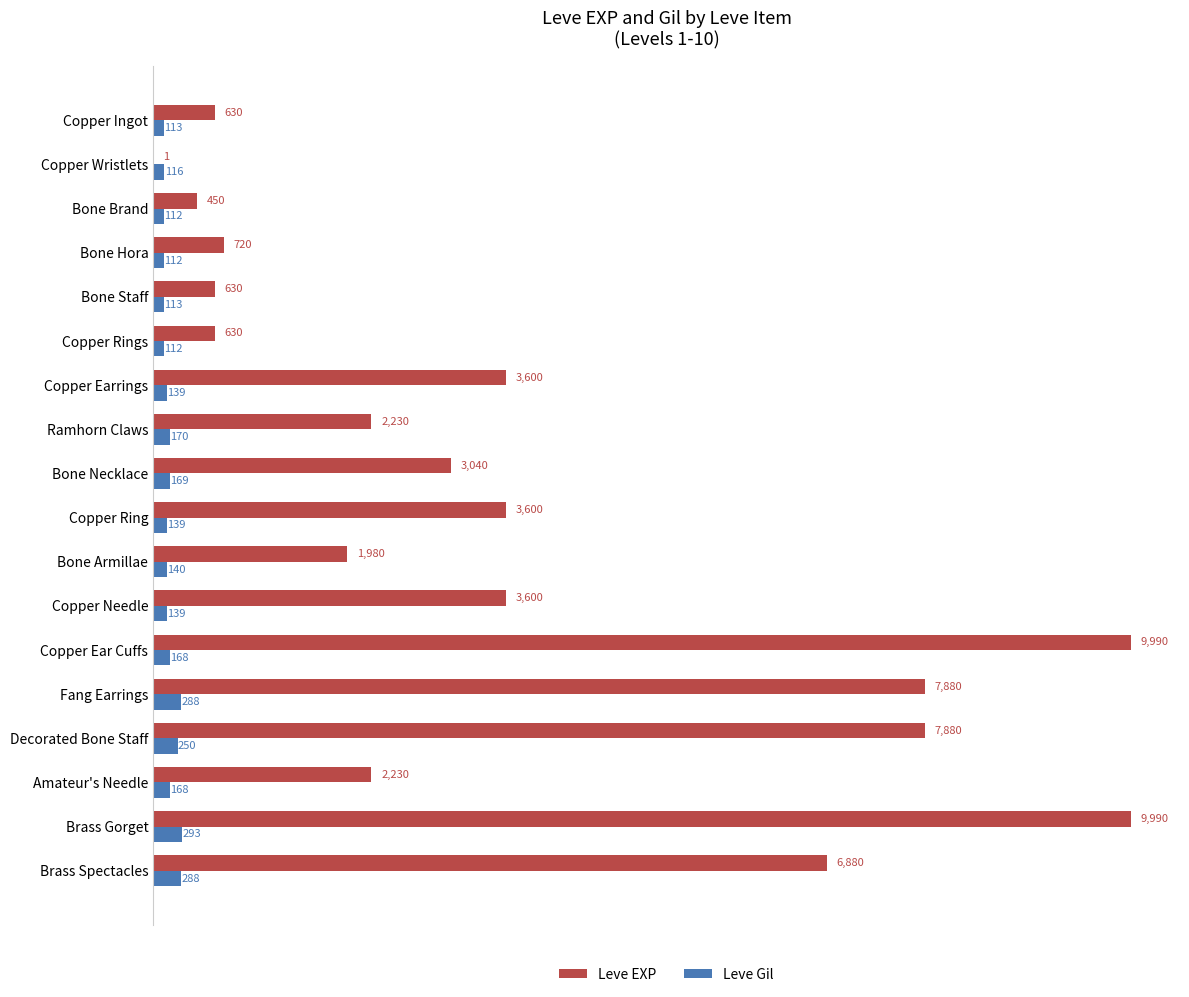

Is it true that Leve EXP equals 3600 at Copper Needle?

True